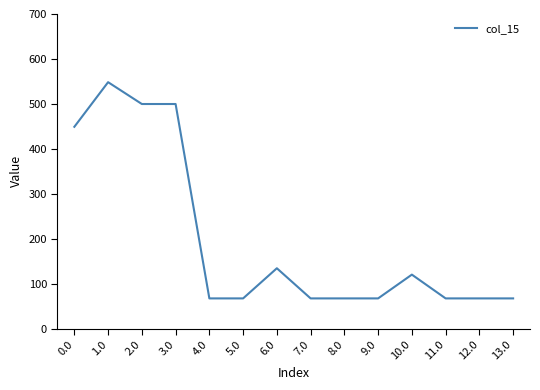

The chart shows a value of 91.8 at 12.0. True or false?

False